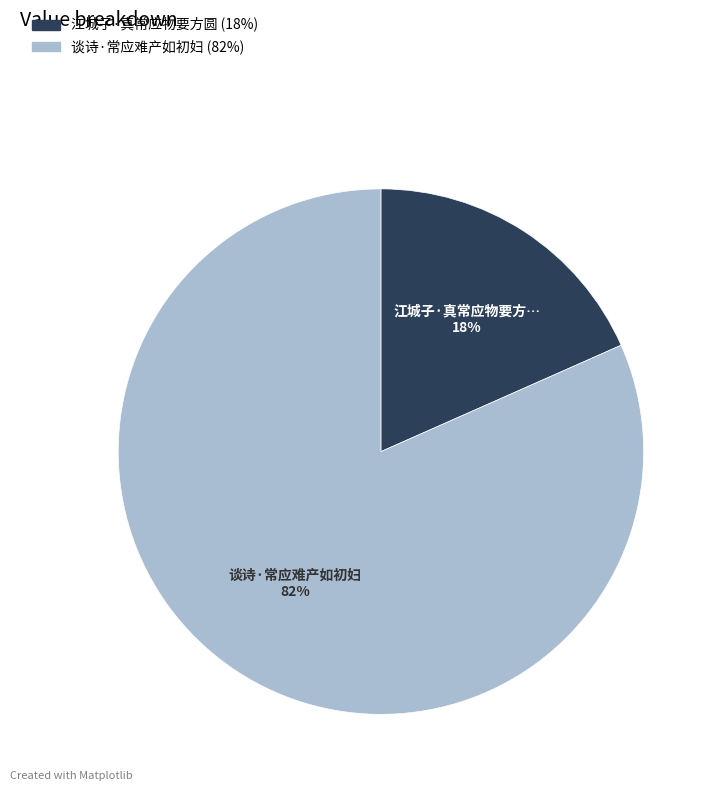

To the nearest percent, what portion does 谈诗·常应难产如初妇 represent?

82%